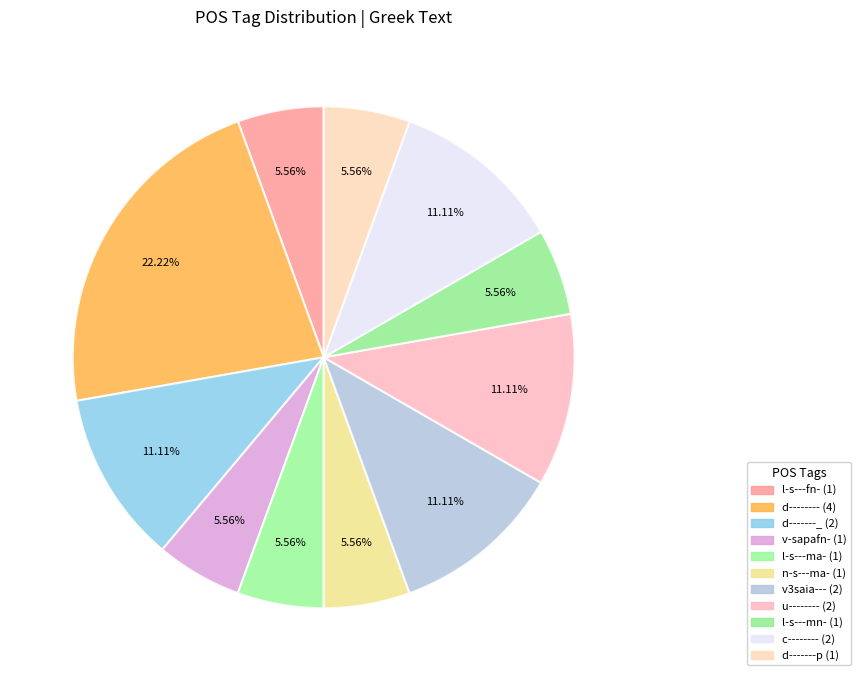

Which category has the smallest portion of the pie?

l-s---fn-